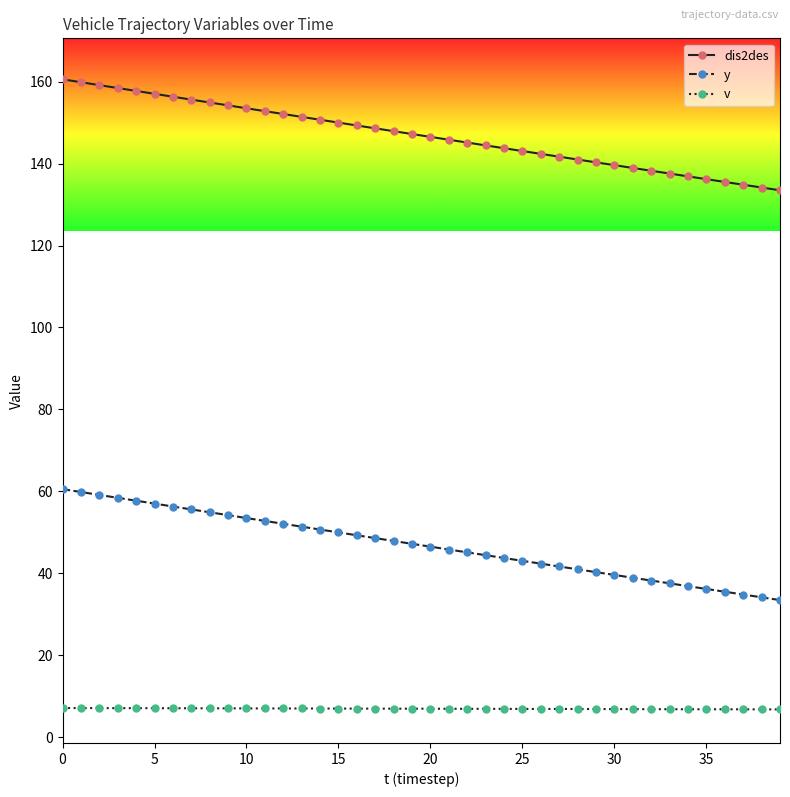

At how many categories does at least one series exceed 95?

40